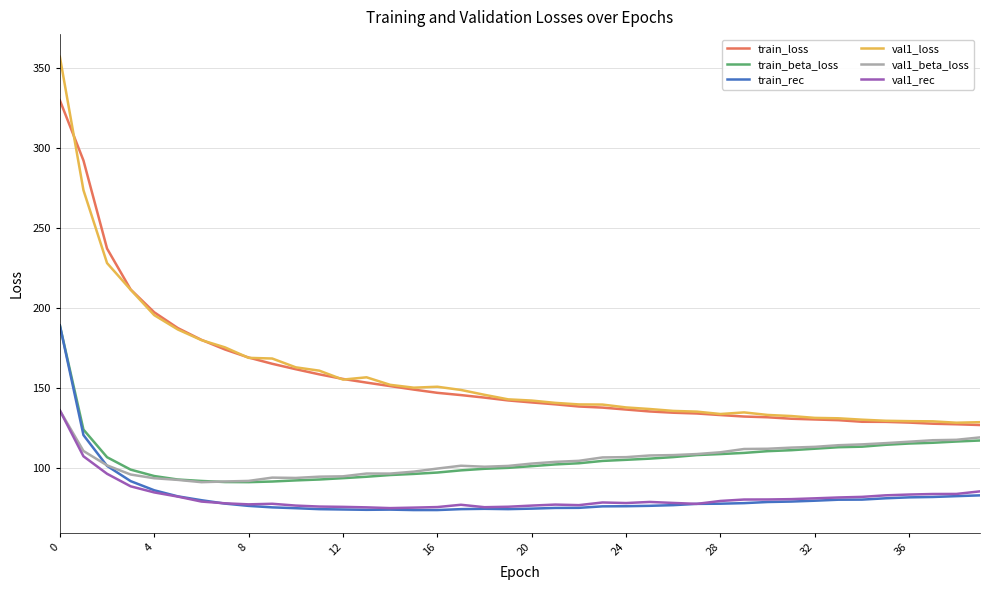

Which series has the widest spread of values?

val1_loss